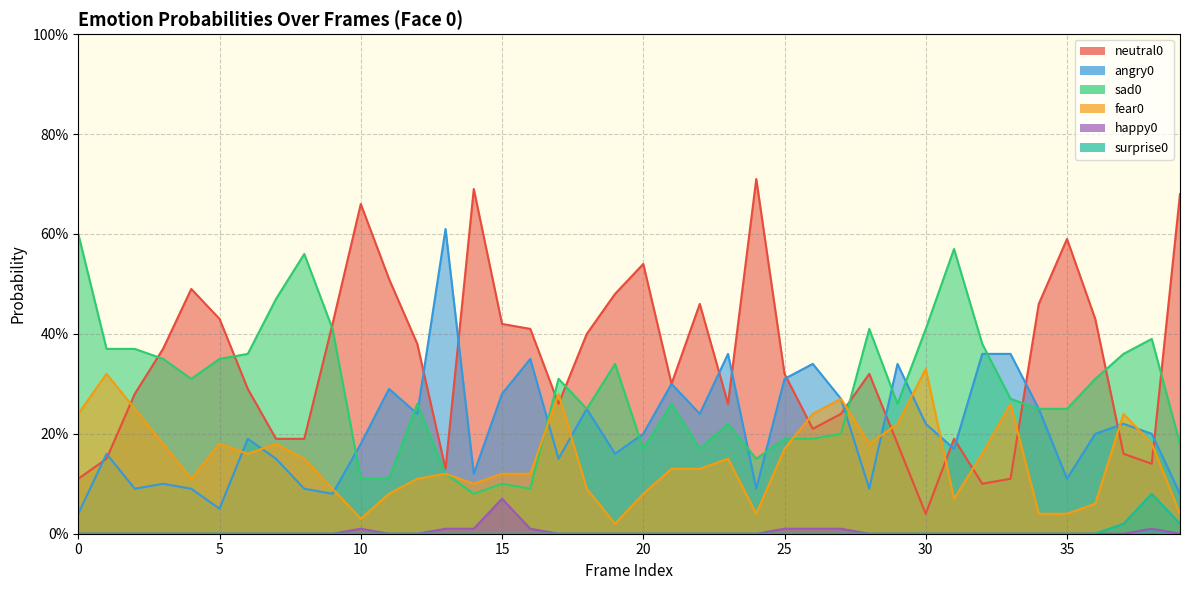

Count the number of data series in this chart.

6